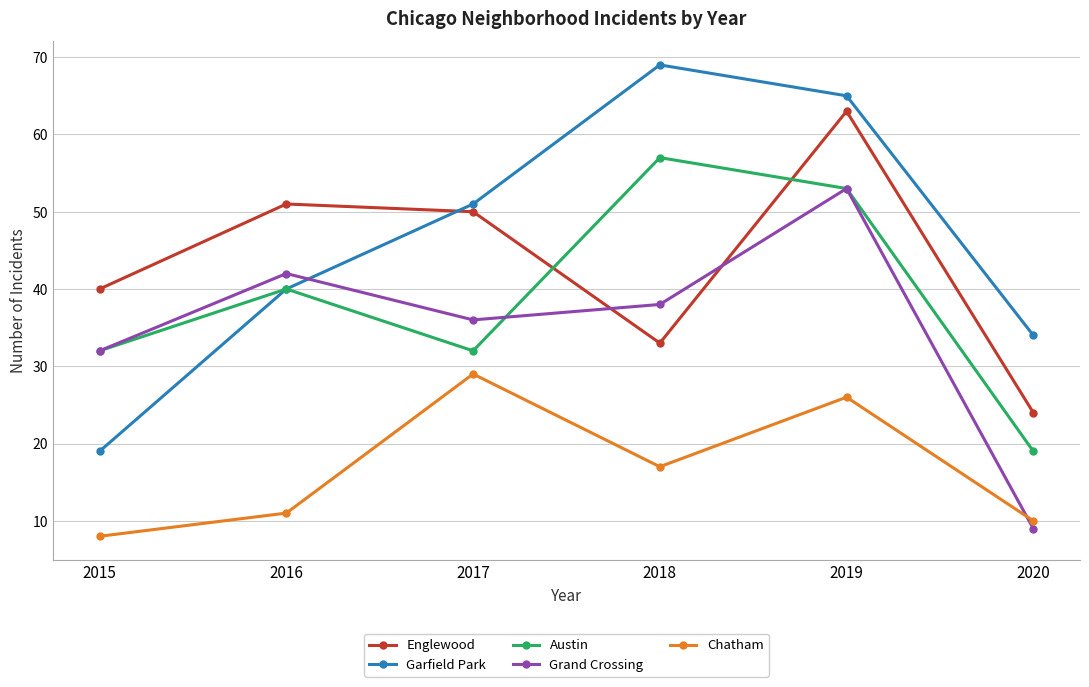

What is the difference between the maximum and second lowest values in the Grand Crossing series?

21